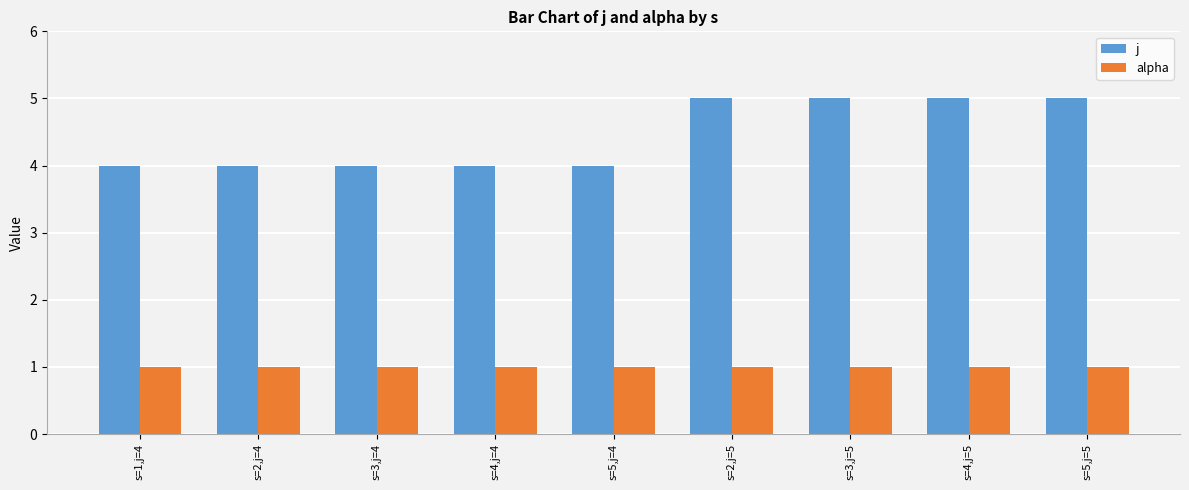

What is the maximum value shown in the chart?

5